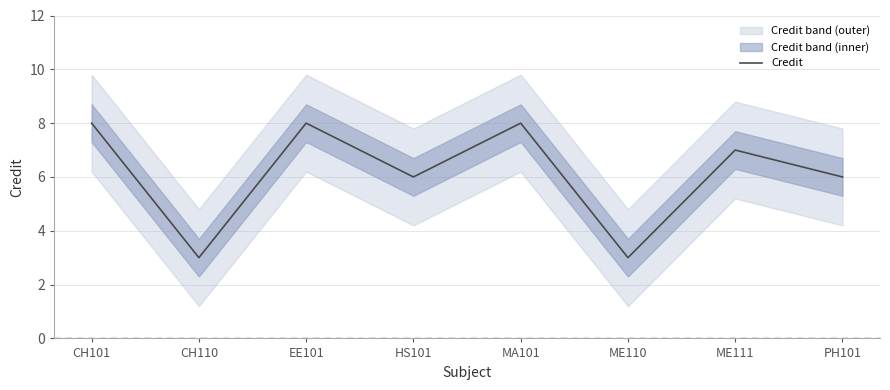

At which category does the chart reach its minimum across all series?

CH110